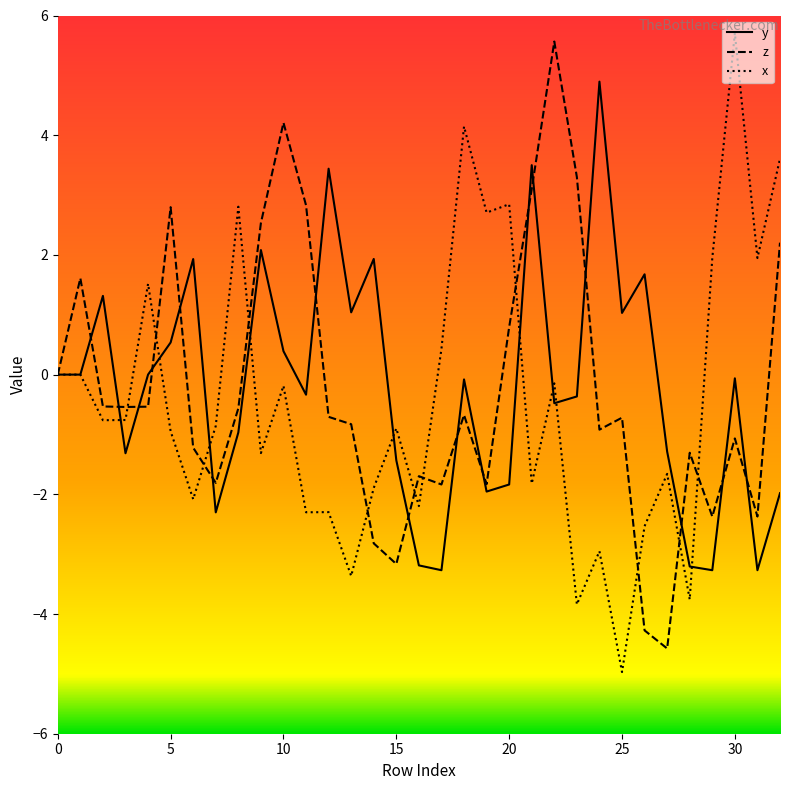

Which series has the widest spread of values?

x